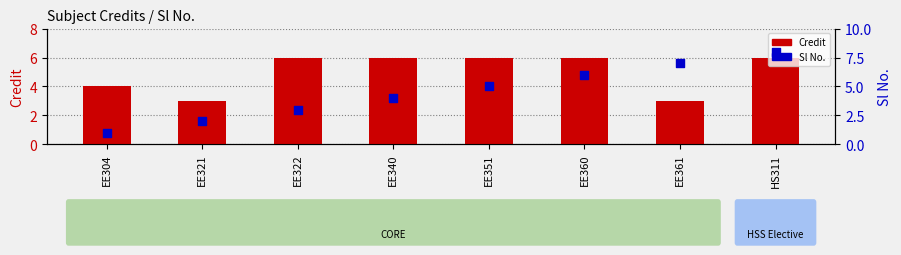

At how many categories does at least one series exceed 5?

6